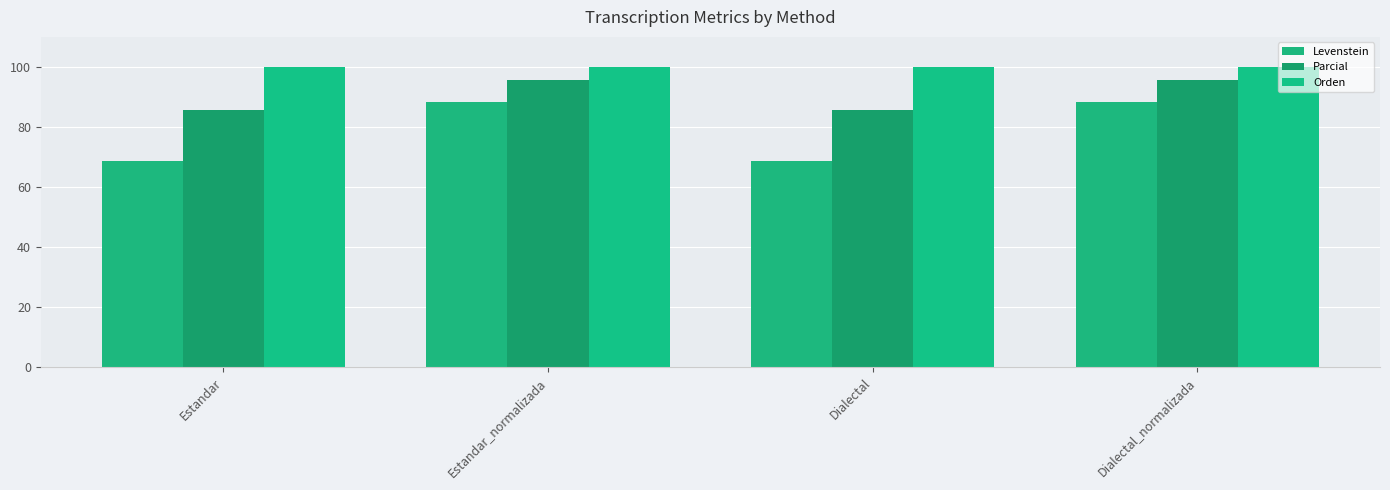

At how many categories does at least one series exceed 71?

4